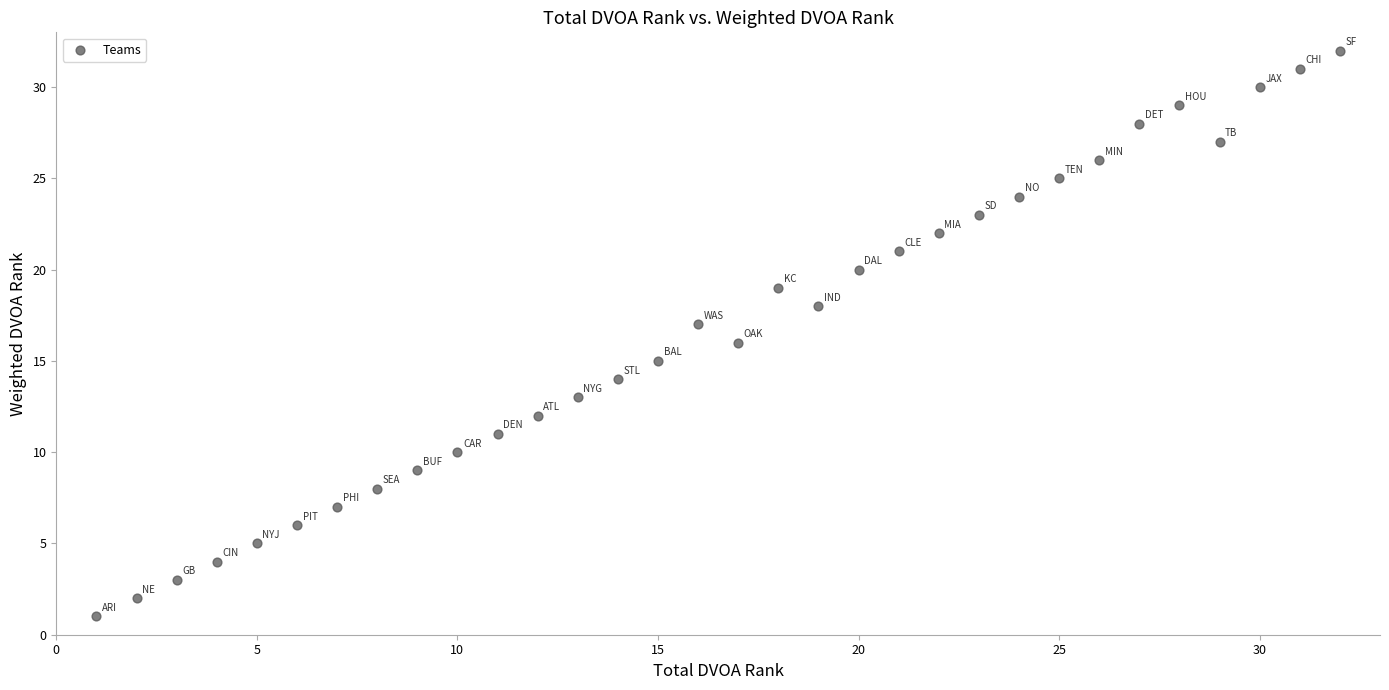

What is the range of X values (max minus min)?

31